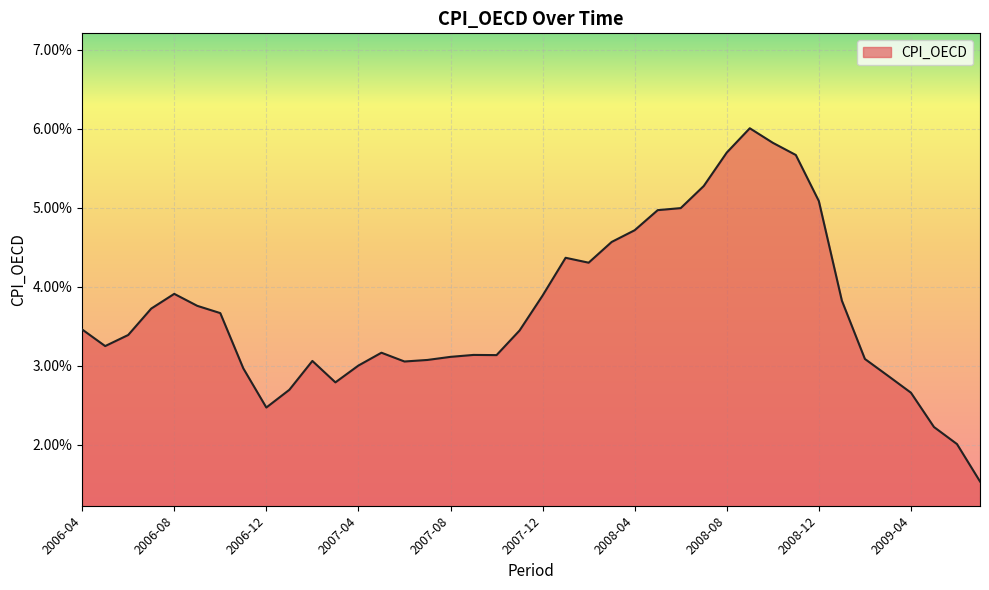

Which category has the highest value across all series?

2008-09